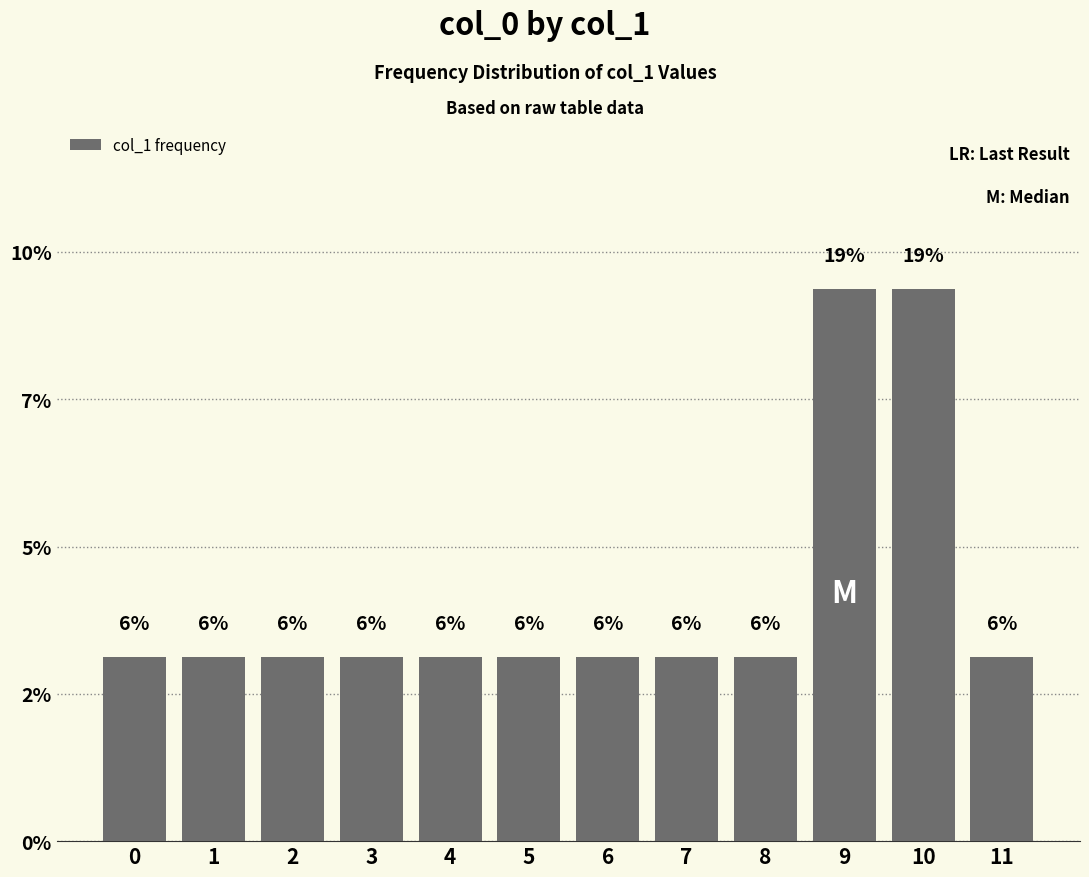

Are the bars horizontal?

No